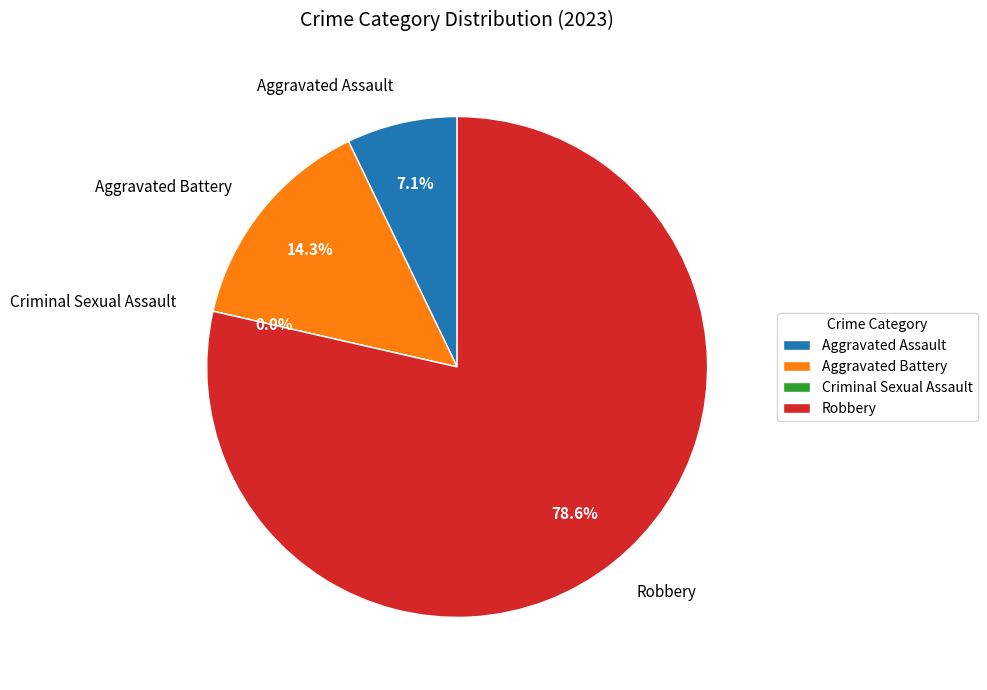

Is it true that Aggravated Battery is 14% of the pie?

True